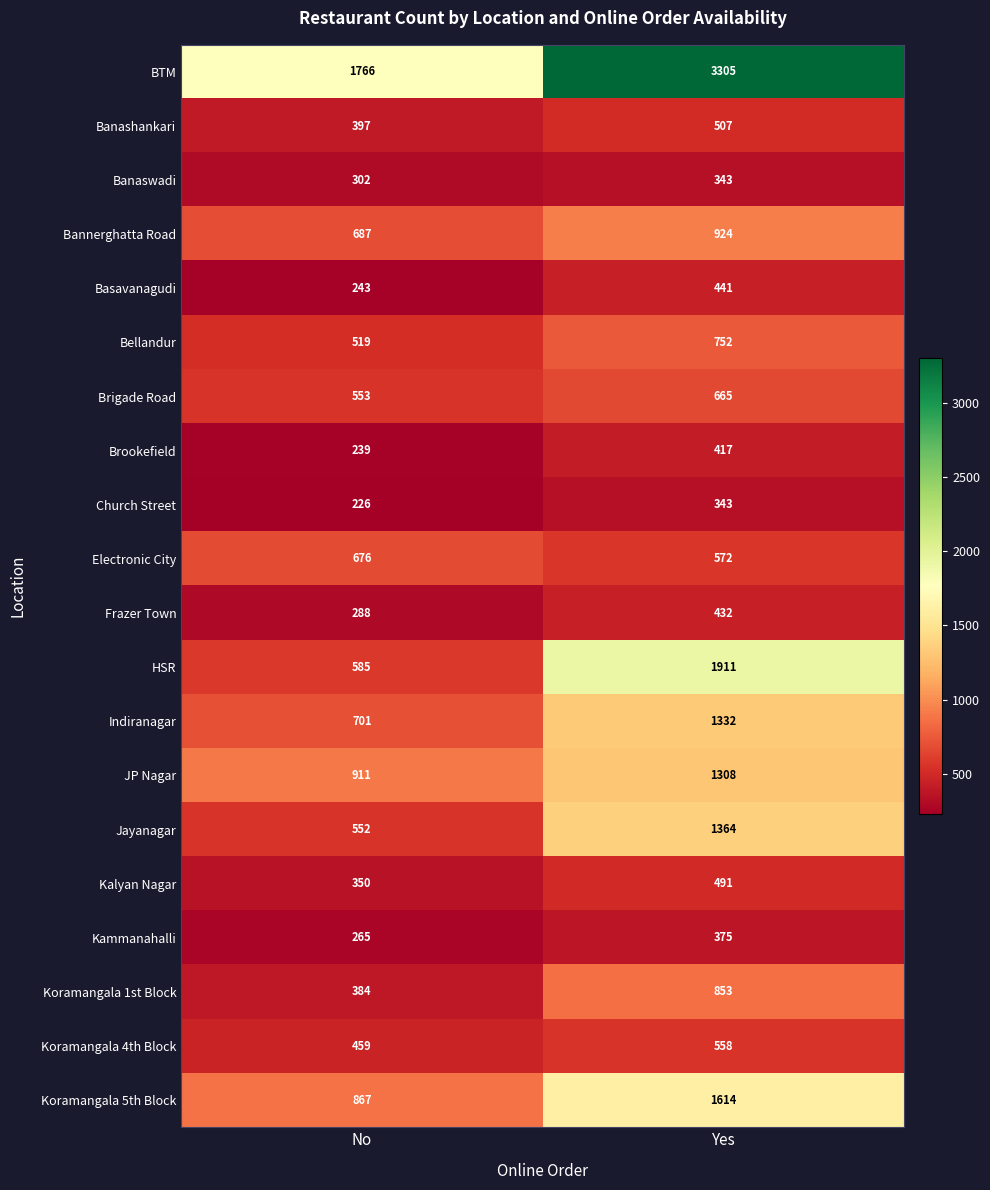

True or false: Bannerghatta Road has a value of 924 at Yes.

True